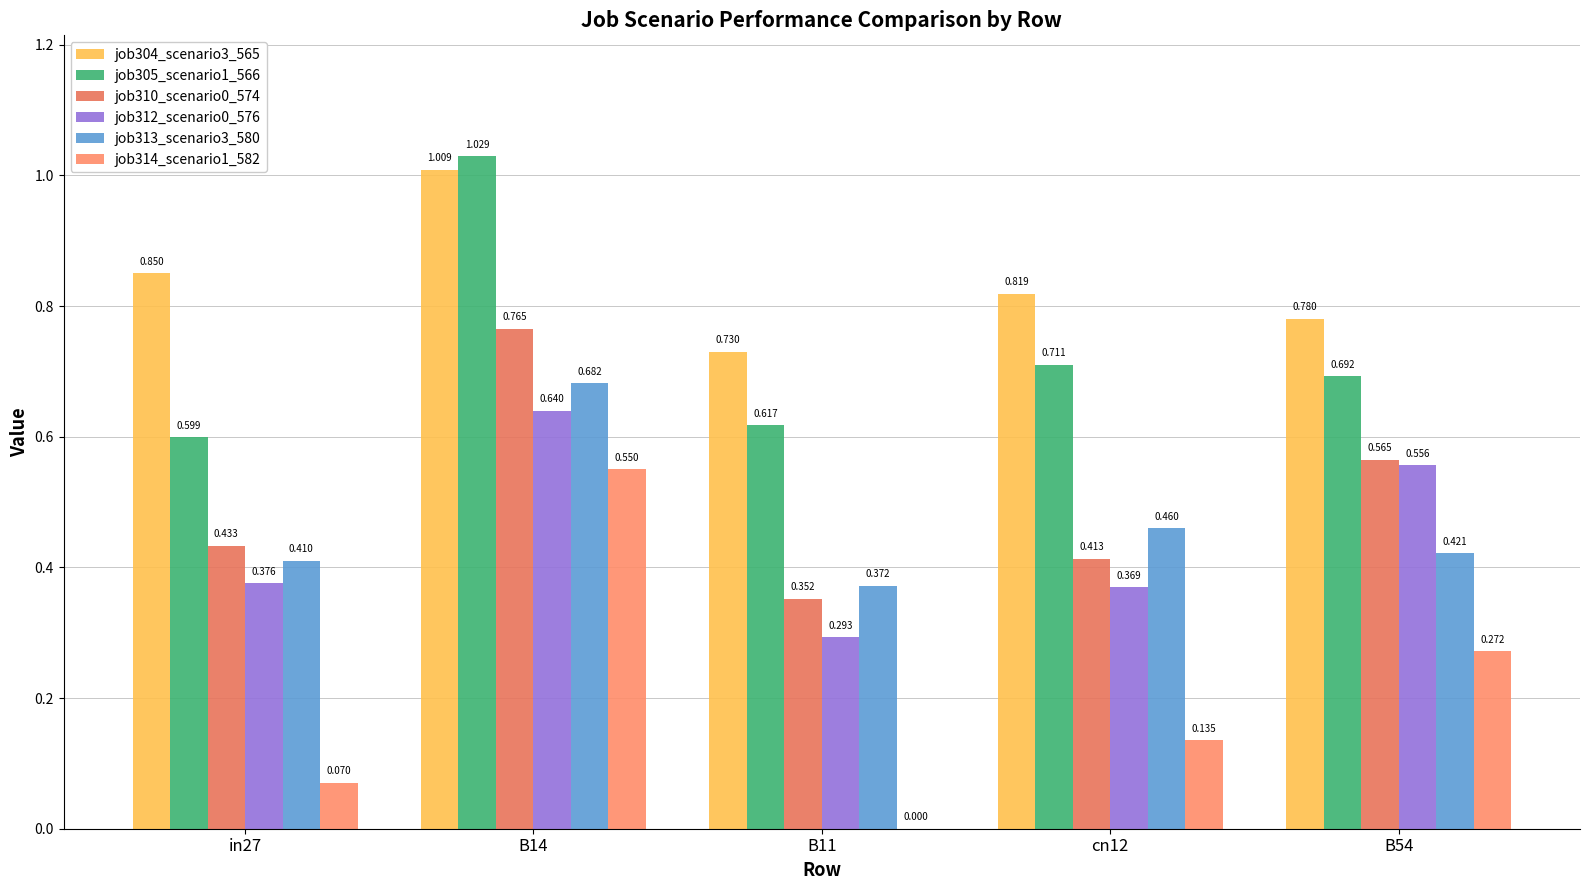

What is the sum of all job305_scenario1_566 values?

3.6